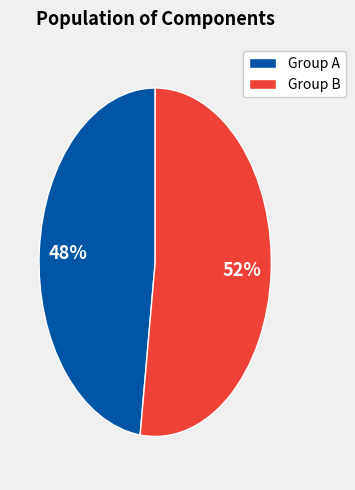

Do Group B and Group A together represent more than half of the pie?

Yes